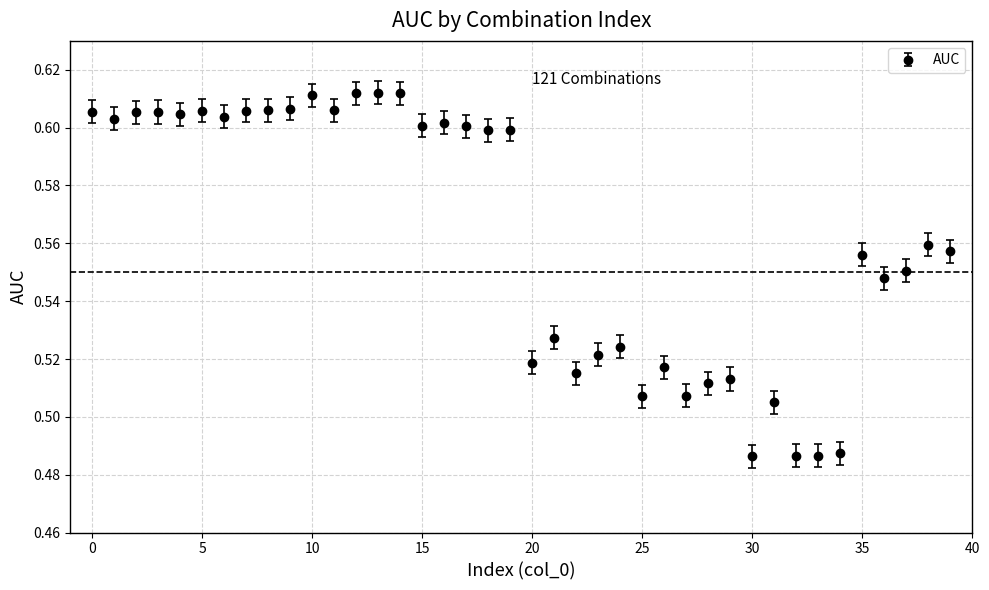

Count the values in the range 0 to 1.

40